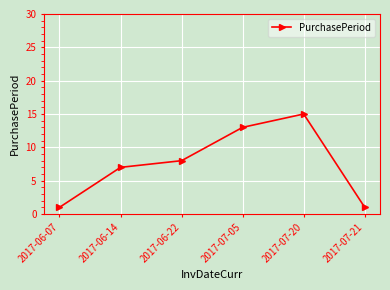

What is the difference between the maximum and minimum values?

14